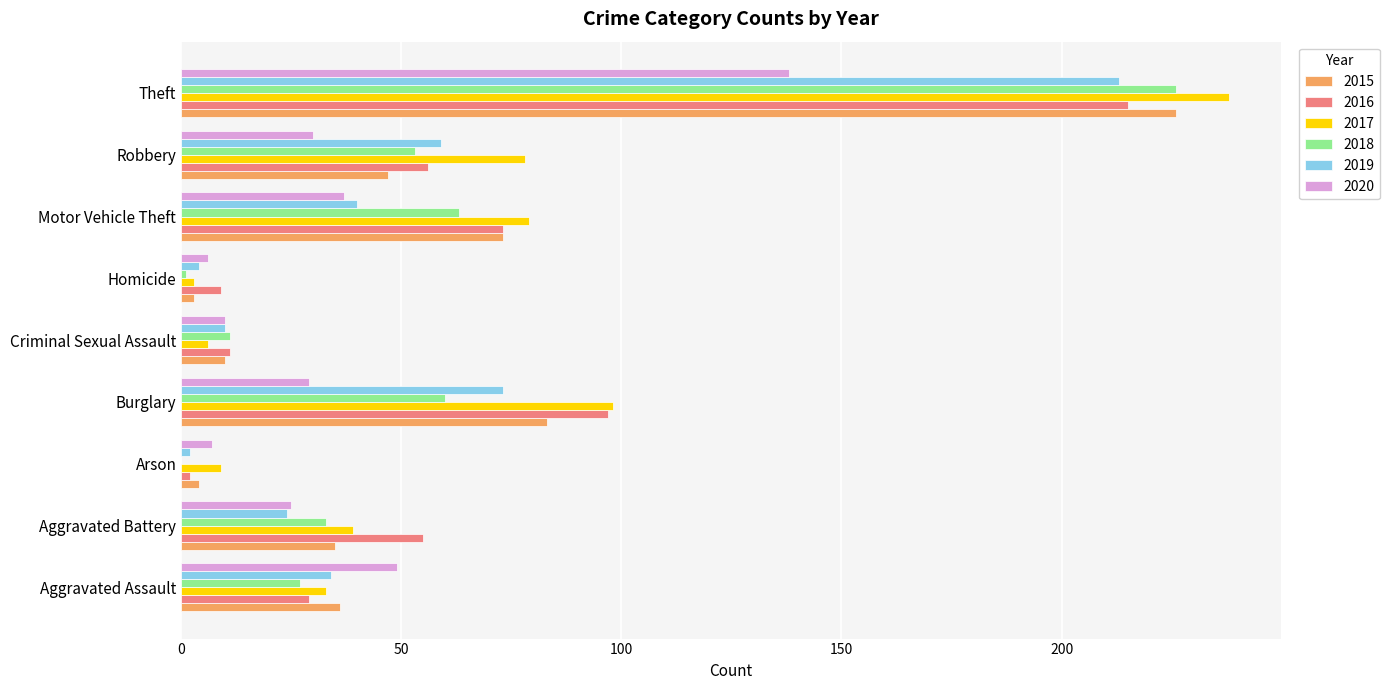

The 2018 series shows 123 at Arson. True or false?

False